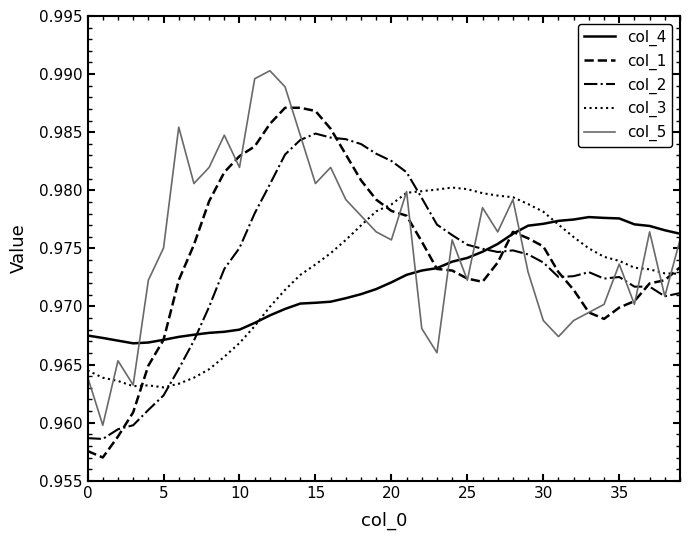

How many times do col_2 and col_3 cross each other?

2